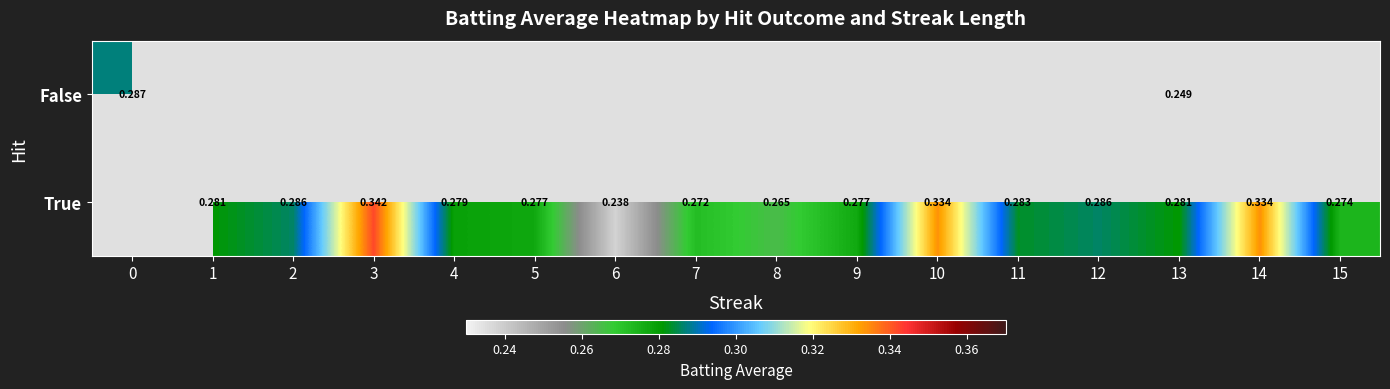

At which label does True first exceed 0?

1